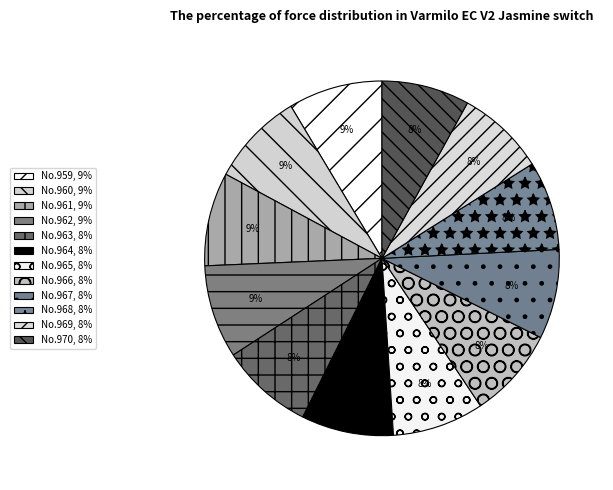

Rank the categories by value from highest to lowest.

959, 960, 961, 962, 963, 964, 965, 966, 967, 968, 969, 970